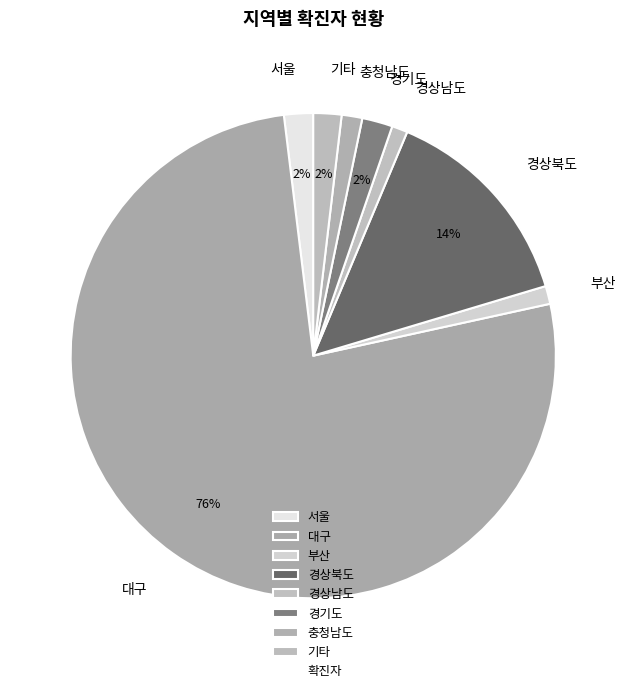

Is there any slice that represents more than half of the pie?

Yes